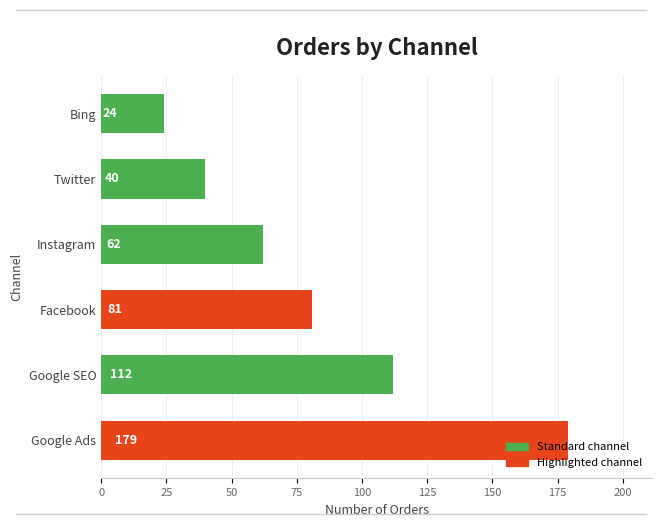

What is the difference between the maximum and minimum values?

155